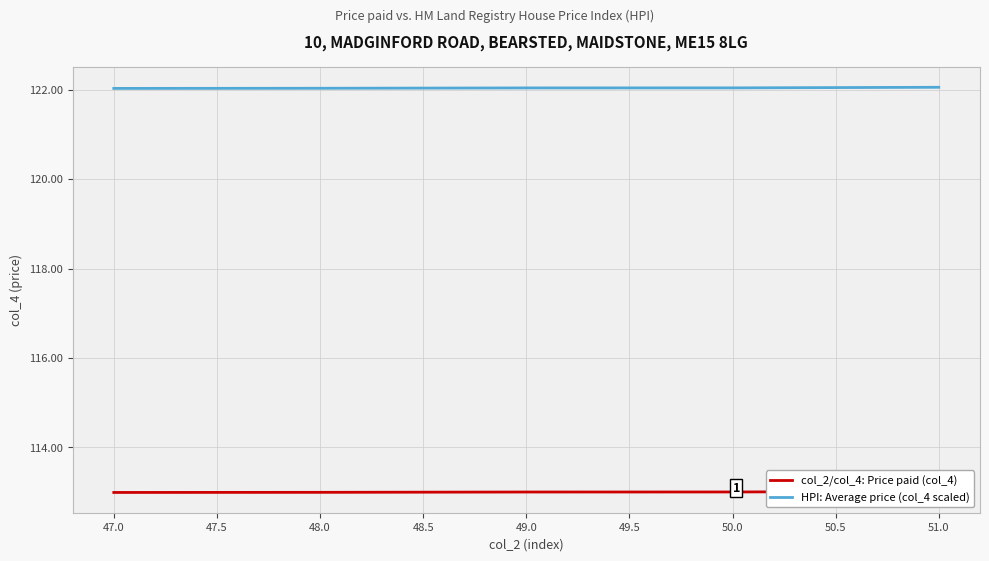

True or false: col_2/col_4: Price paid (col_4) and HPI: Average price (col_4 scaled) intersect in this chart.

False